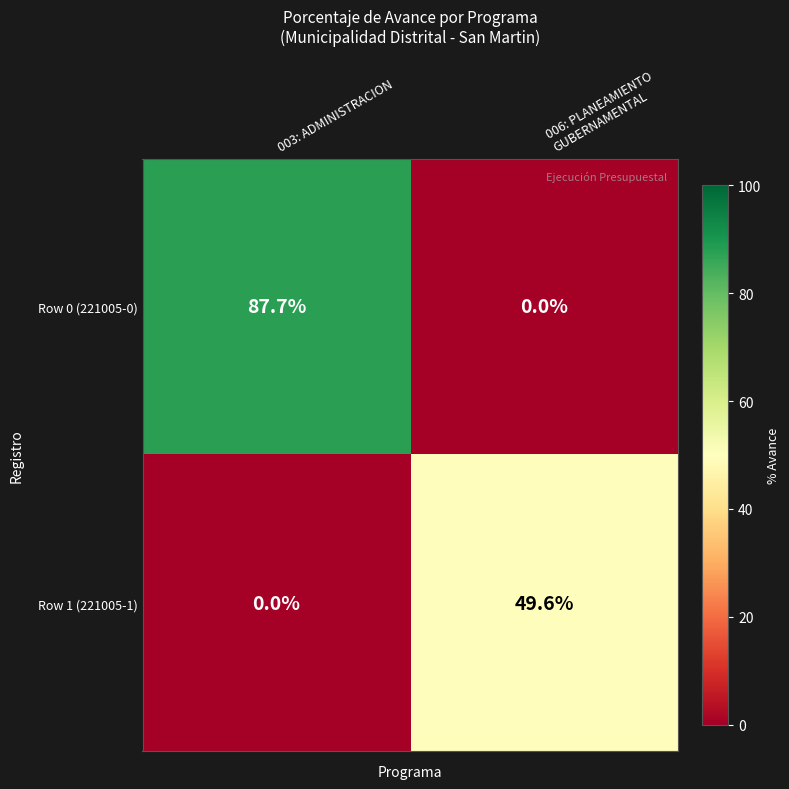

What is the total value across all series at 006: PLANEAMIENTO
GUBERNAMENTAL?

49.6